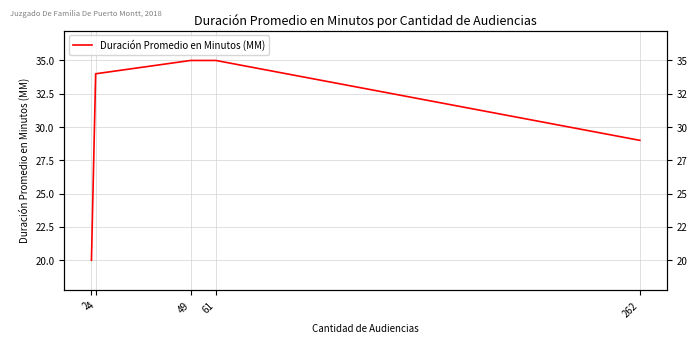

True or false: the data shows 54 at 61.

False